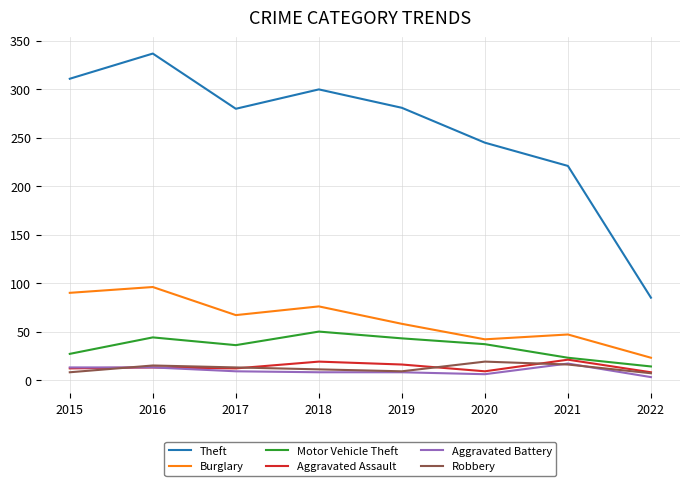

Is this an area chart (filled region under the line)?

No